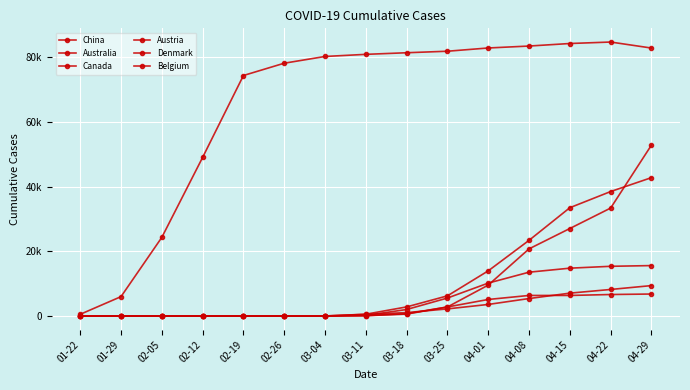

True or false: Denmark and Austria intersect in this chart.

True